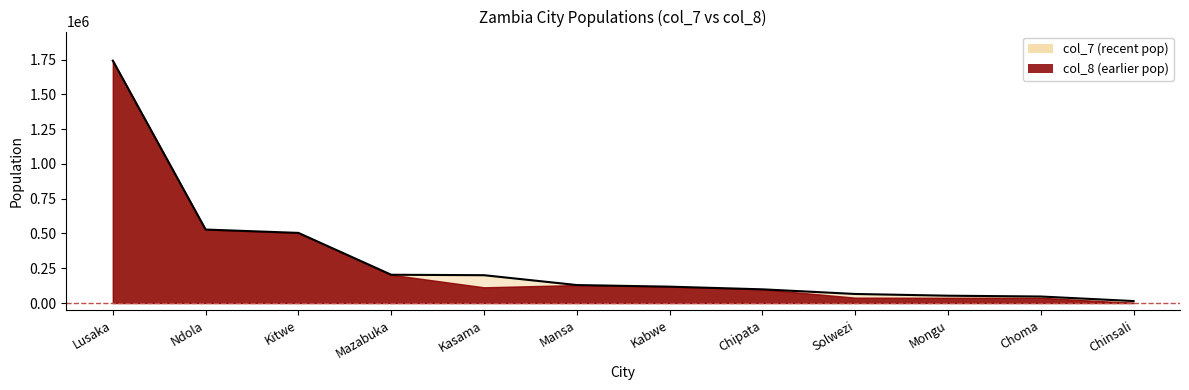

Where does the data first go above 129185?

Lusaka